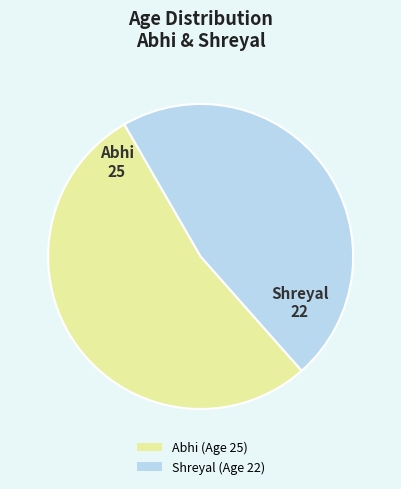

Is the sum of Shreyal (Age 22) and Abhi (Age 25) greater than half?

Yes